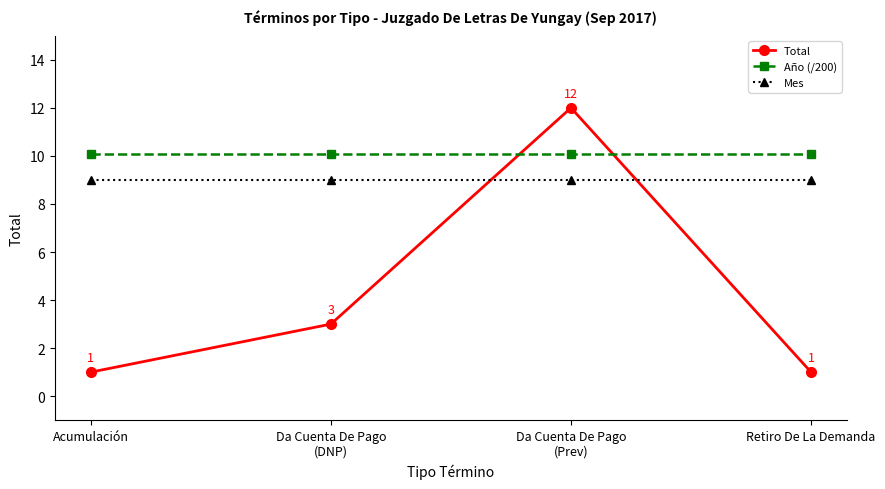

What is the difference between the highest and lowest values at Da Cuenta De Pago
(Prev)?

3.0